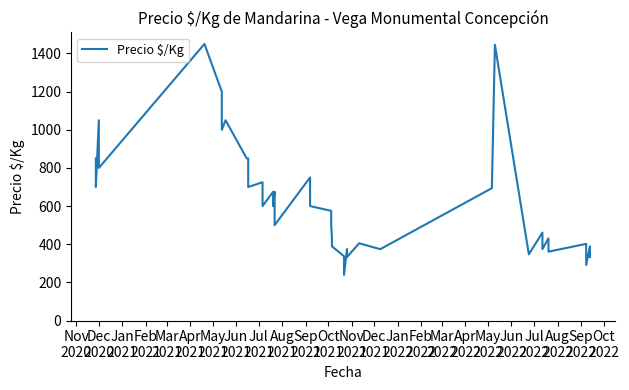

How many interior local peaks (higher than both neighbors) does the data have?

14